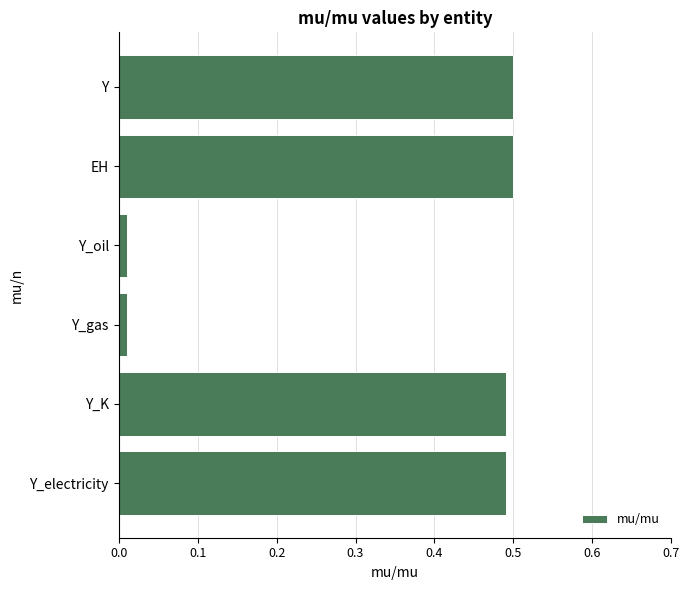

Is it true that the value at EH is 0.7?

False